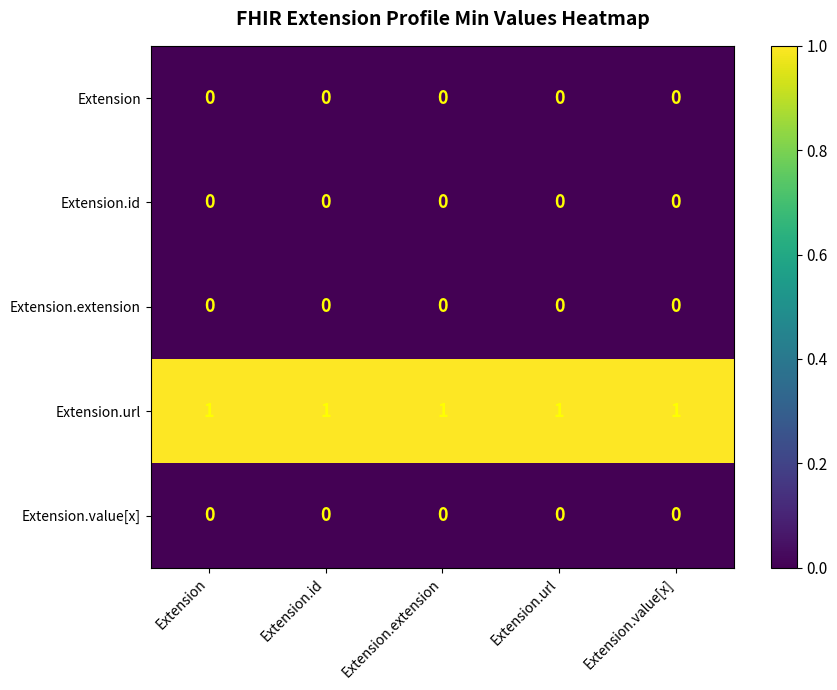

Is it true that Extension.url equals 1 at Extension.id?

True